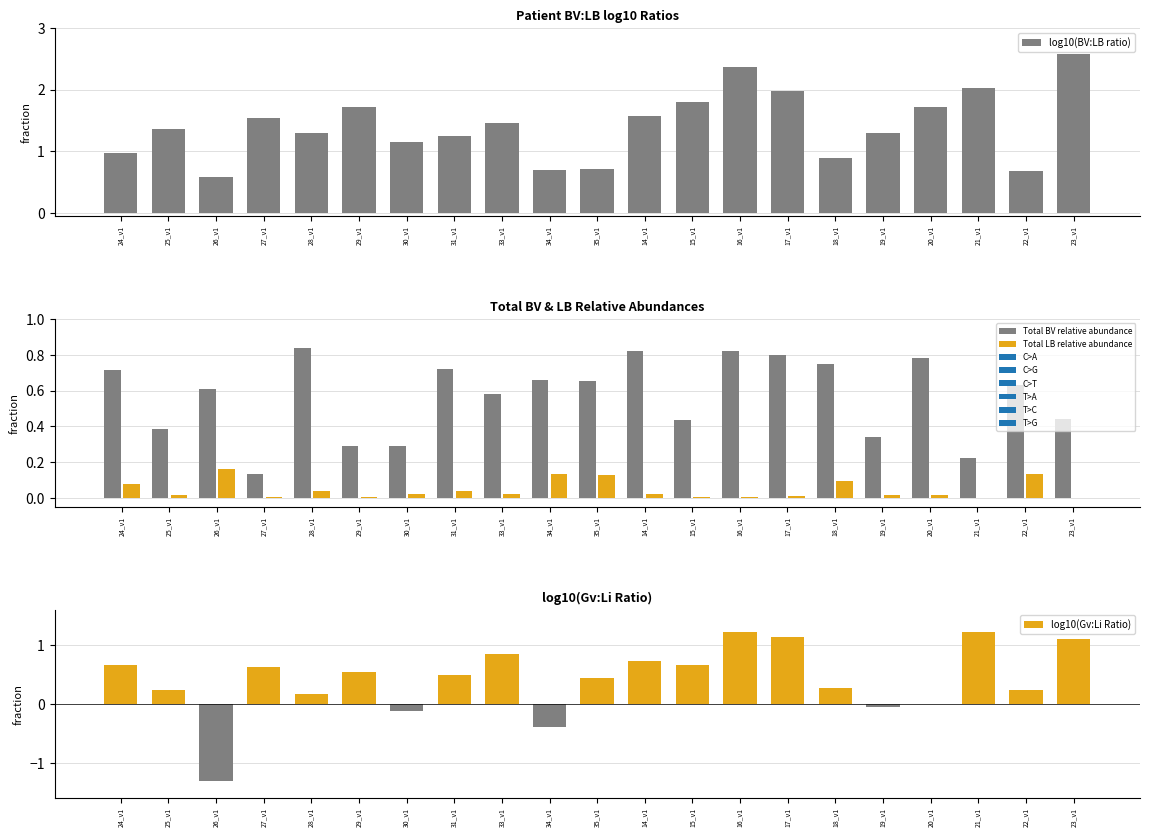

What position from the right is 29_v1?

16